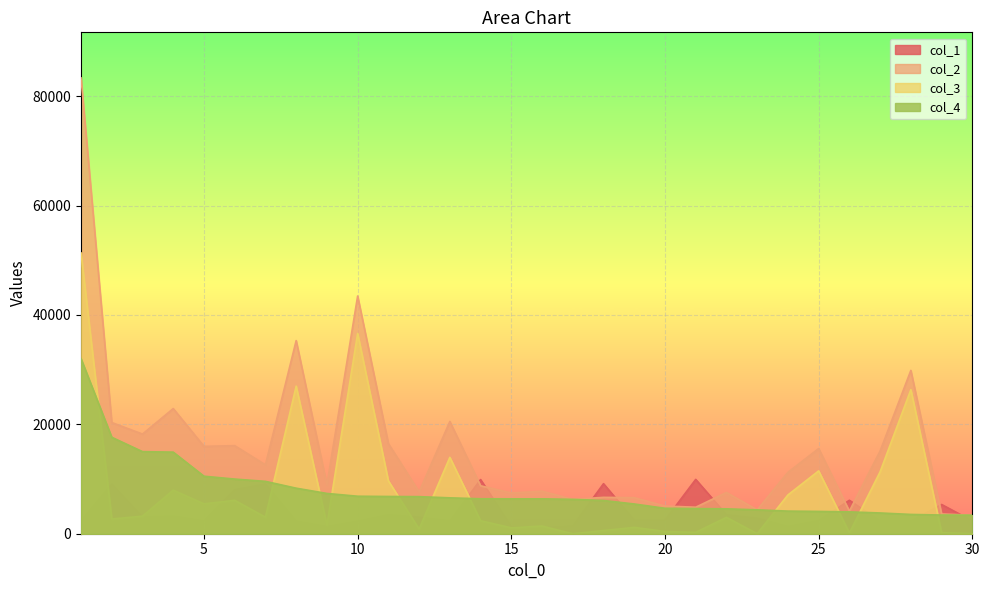

Reading left to right, what are all the values shown in this chart?

col_1: 2384	9103	3049	3231	2347	8069	9116	2311	1313	2303	3481	3034	2353	9904	1314	1101	1440	9151	2474	2475	9933	3474	2845	1326	2412	6116	2337	2317	5347	2349
col_2: 83351	20327	18218	22885	15974	16100	12592	35317	8911	43470	16480	7635	20524	8765	7455	7778	6282	6651	6595	5065	4847	7542	4371	11224	15571	4141	15127	29866	3609	3396
col_3: 51344	2691	3208	7964	5457	6107	3019	26991	1547	36616	9669	856	13963	2374	1075	1398	0	577	1158	414	248	2991	4	7090	11492	146	11334	26340	195	0
col_4: 32007	17636	15010	14921	10517	9993	9573	8326	7364	6854	6811	6779	6561	6391	6380	6380	6282	6074	5437	4651	4599	4551	4367	4134	4079	3995	3793	3526	3414	3396